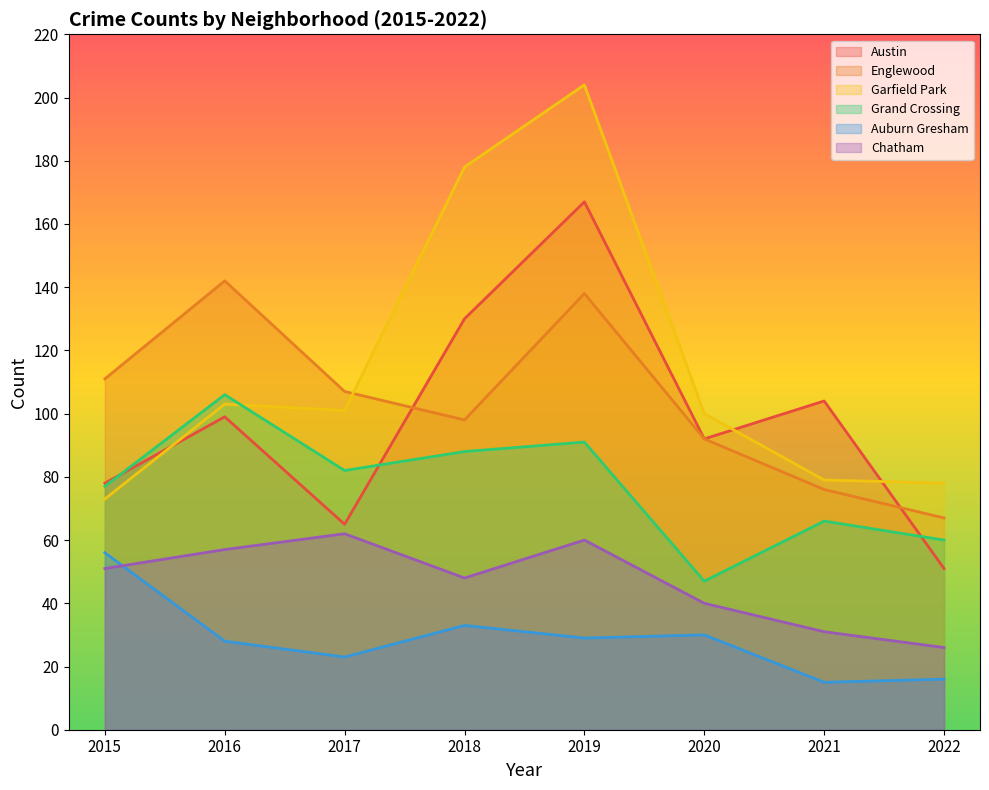

How many data points in Chatham are above 51?

3